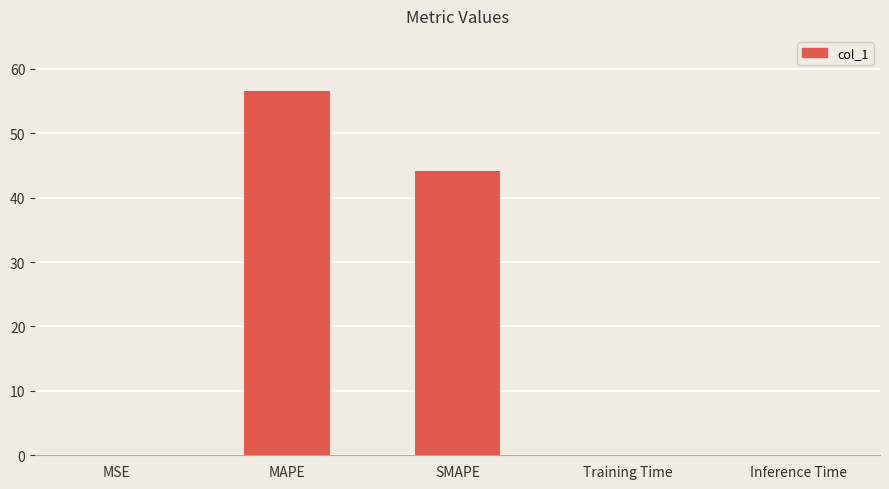

The chart shows a value of 0.0 at Training Time. True or false?

True